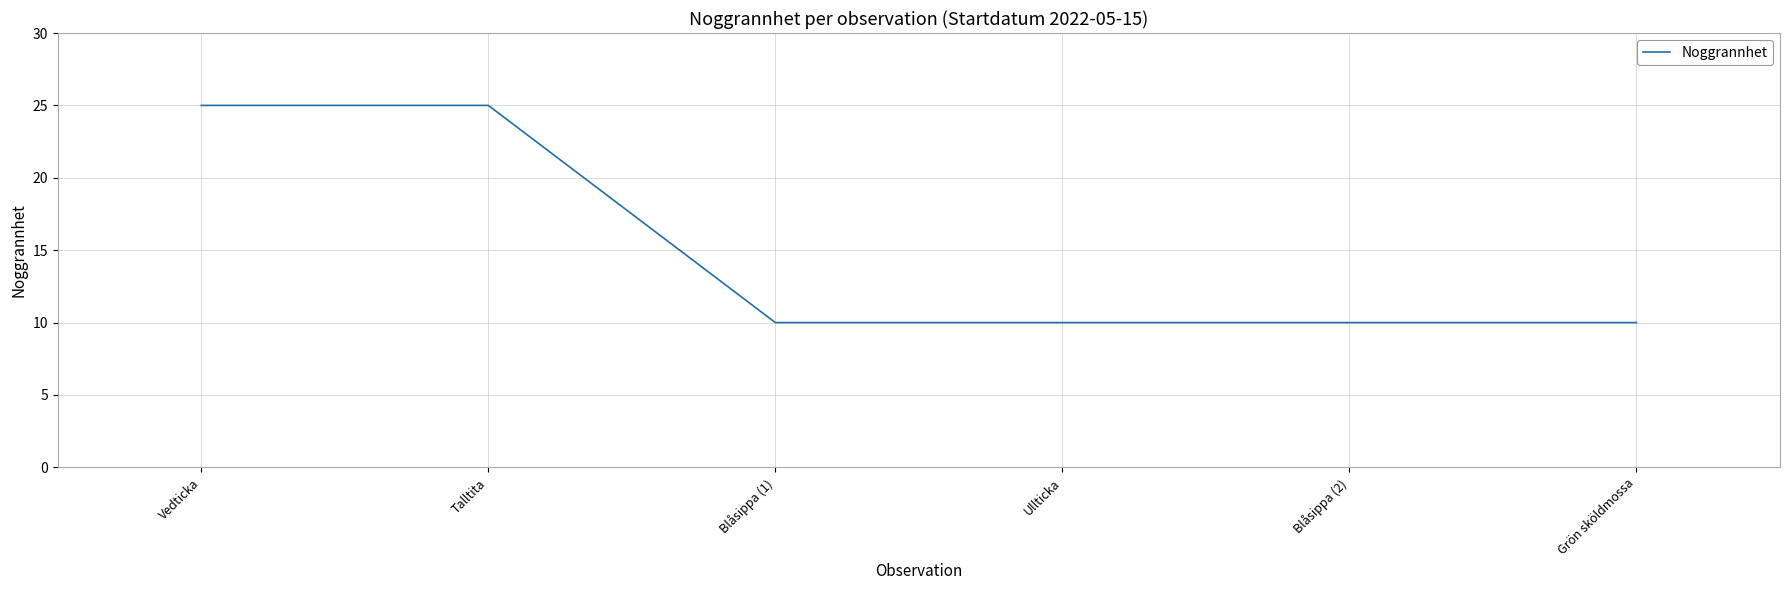

True or false: the data shows 4 at Ullticka.

False